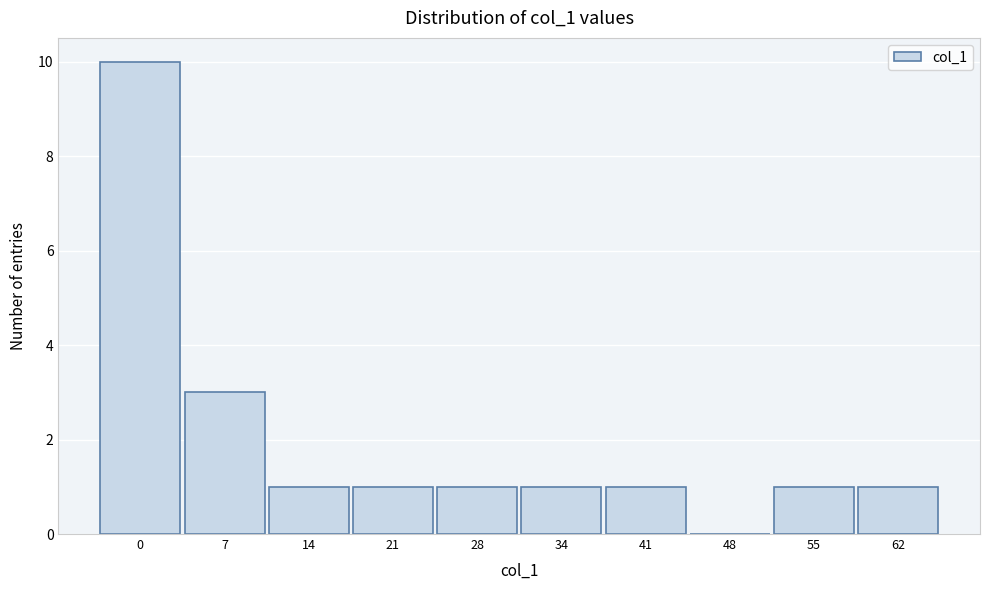

Reading right to left, extract all data points from this chart.

62=1	55=1	48=0	41=1	34=1	28=1	21=1	14=1	7=3	0=10